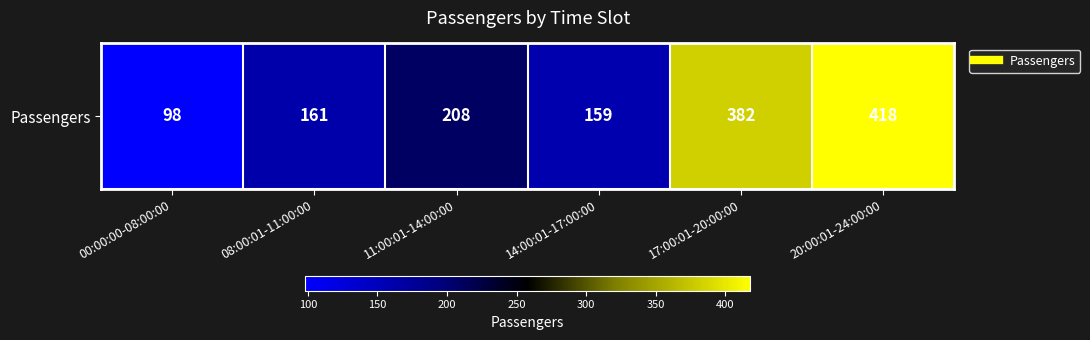

What value does the data have at 14:00:01-17:00:00, to the nearest 50?

150